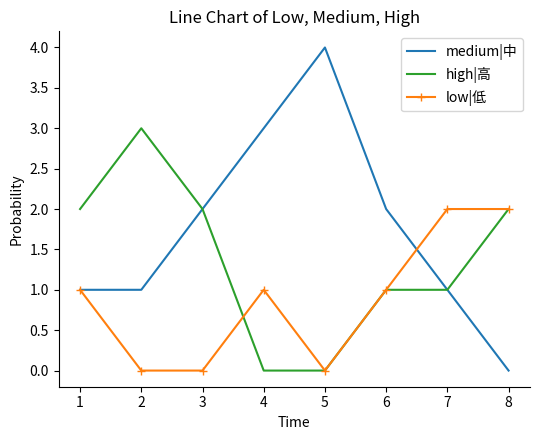

Reading left to right, list all the values displayed in this chart.

medium|中: 1	1	2	3	4	2	1	0
high|高: 2	3	2	0	0	1	1	2
low|低: 1	0	0	1	0	1	2	2